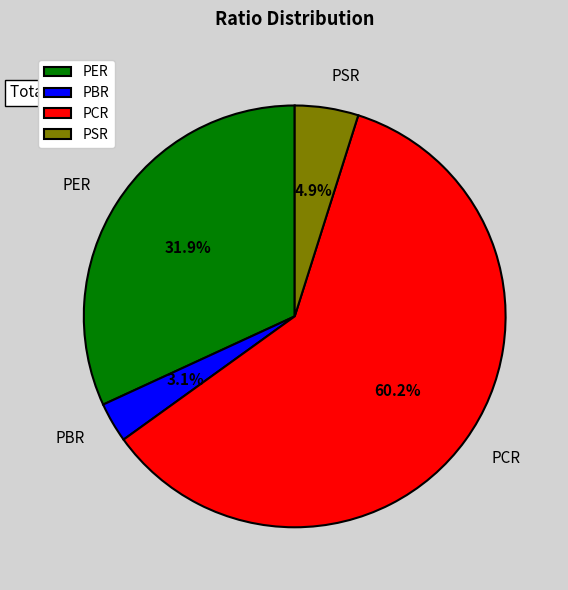

What is the largest slice in the pie chart?

PCR